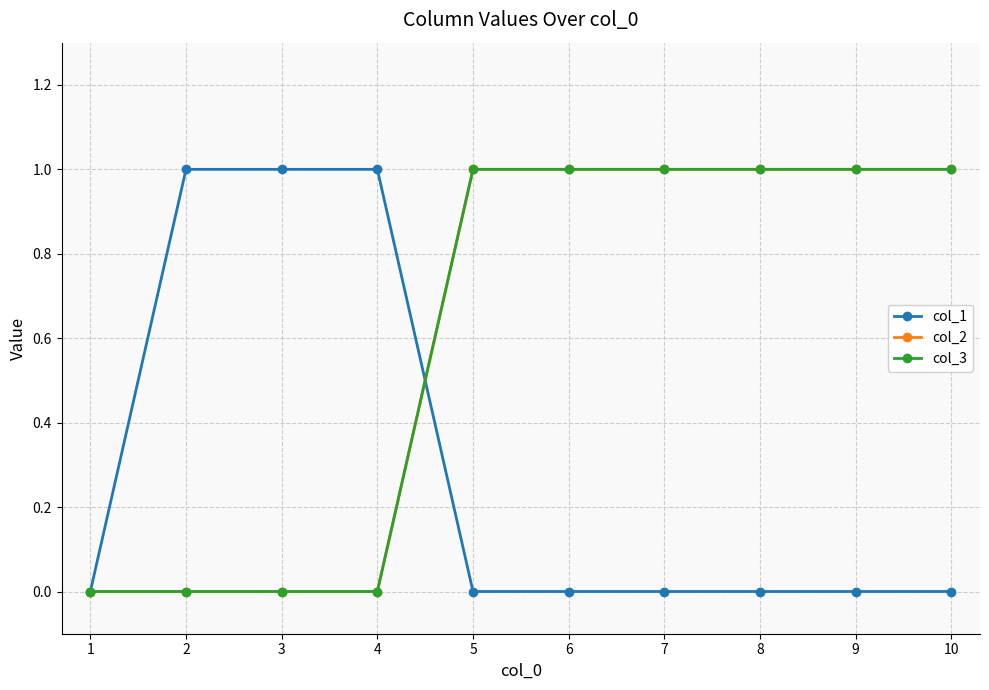

Reading left to right, list all the values displayed in this chart.

col_1: 0	1	1	1	0	0	0	0	0	0
col_2: 0	0	0	0	1	1	1	1	1	1
col_3: 0	0	0	0	1	1	1	1	1	1